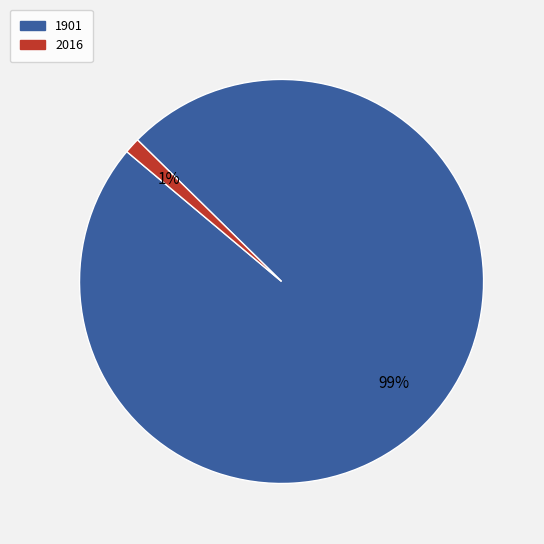

Is 1901 the majority of the pie?

Yes